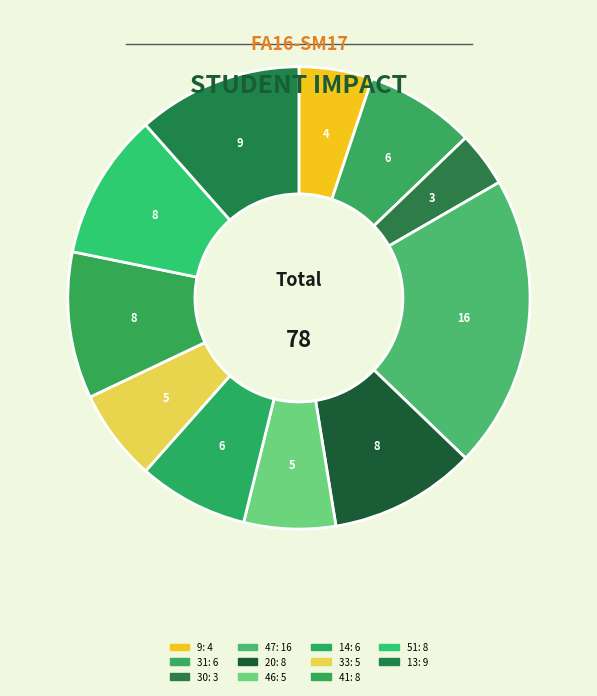

To the nearest percent, what is the difference between the 31 and 46 slice percentages?

1%